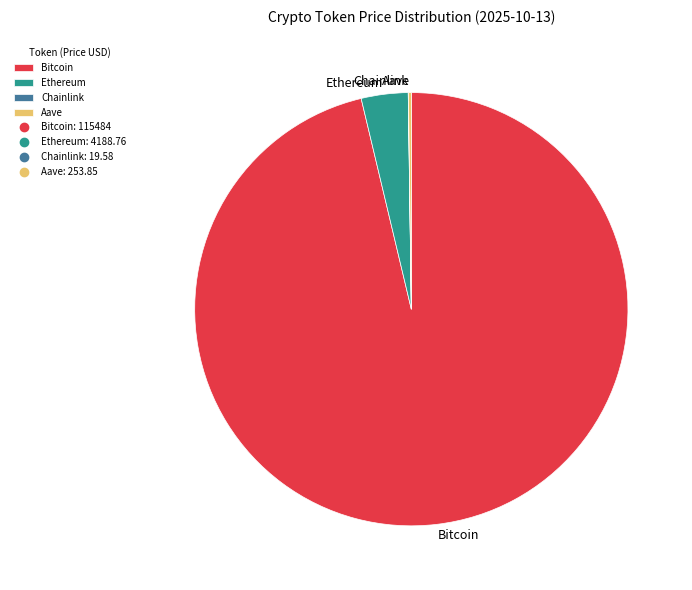

The Ethereum slice represents 3% of the pie. True or false?

True